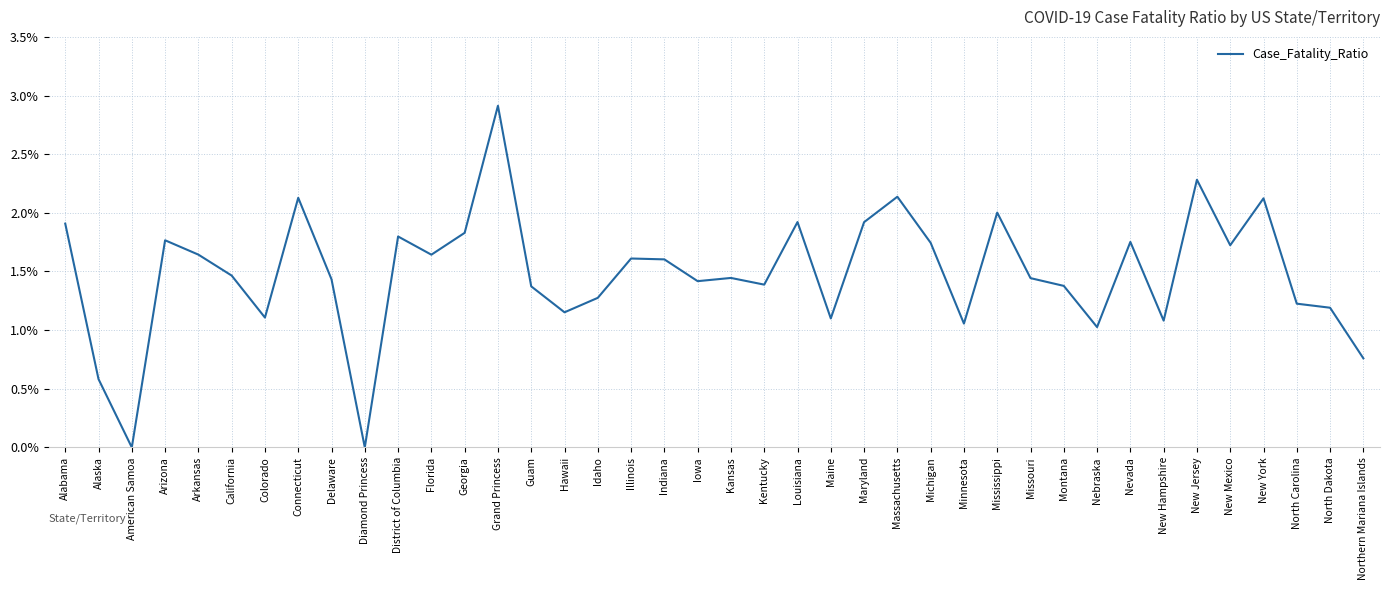

Is it true that the value at Arkansas is 1.1?

False